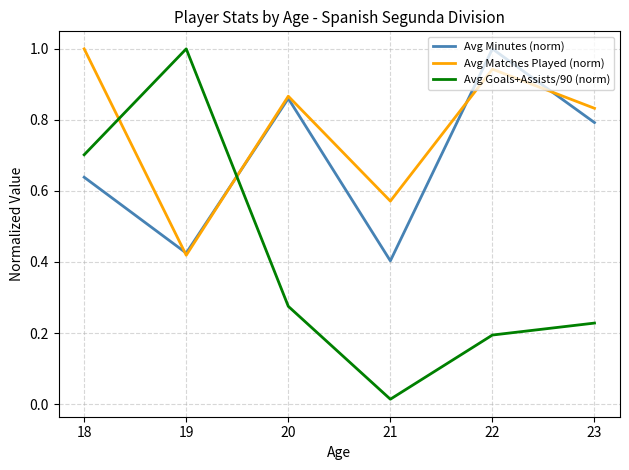

What is the difference between the maximum and minimum values in the Avg Goals+Assists/90 (norm) series?

1.0